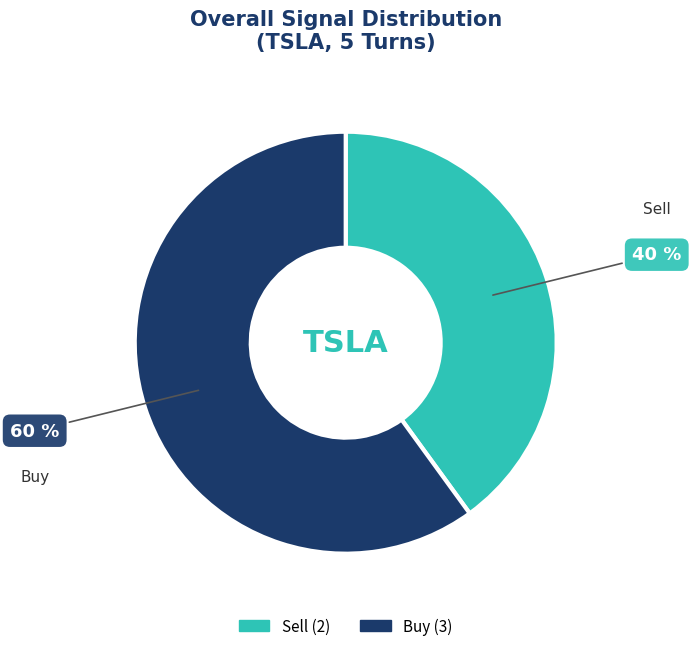

Does any single category account for the majority?

Yes